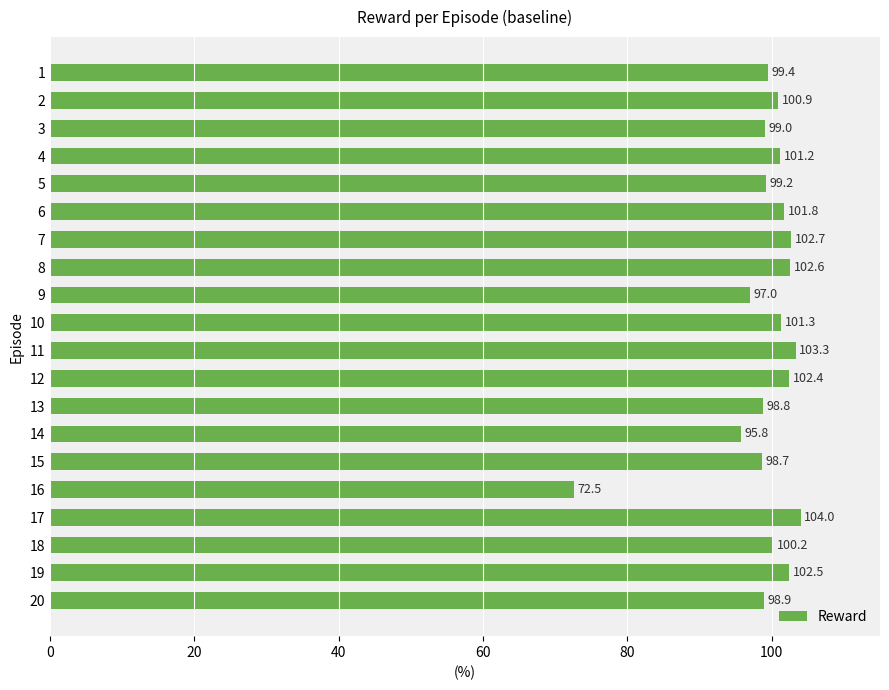

True or false: the data shows 100.2 at 16.

False